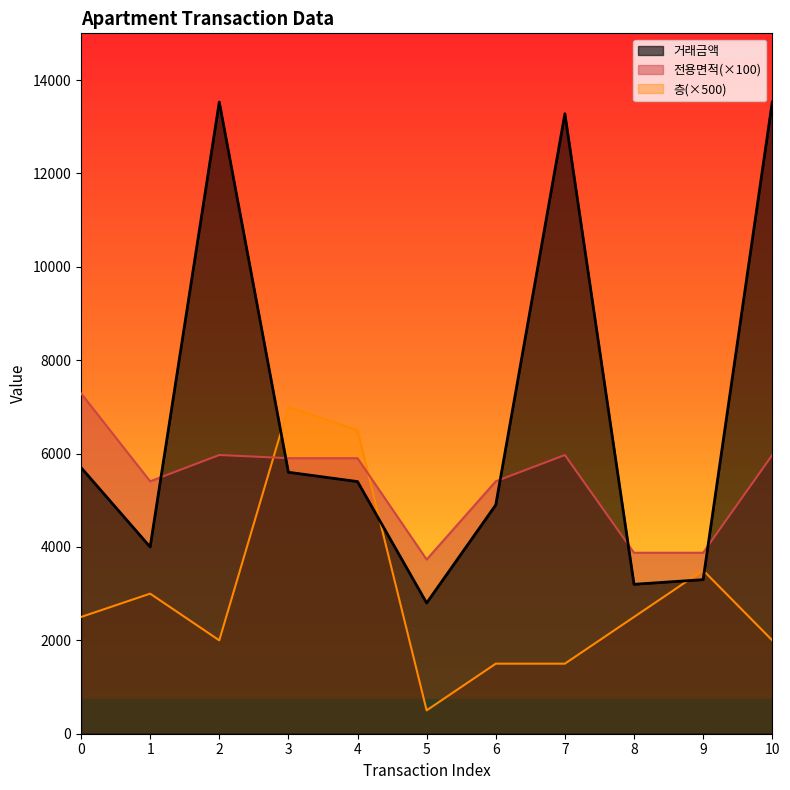

The 거래금액 series shows 3200.0 at 8. True or false?

True